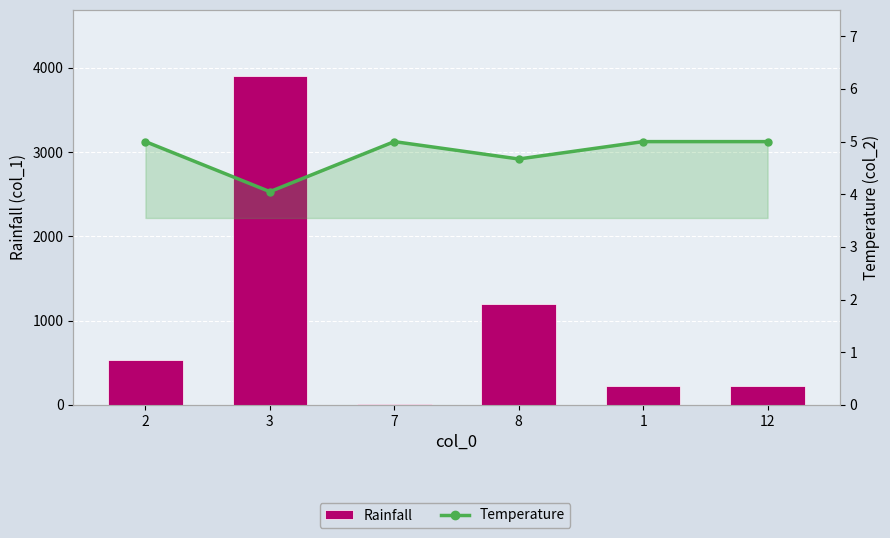

What is the difference between the second highest and minimum values in the Rainfall series?

1188.0